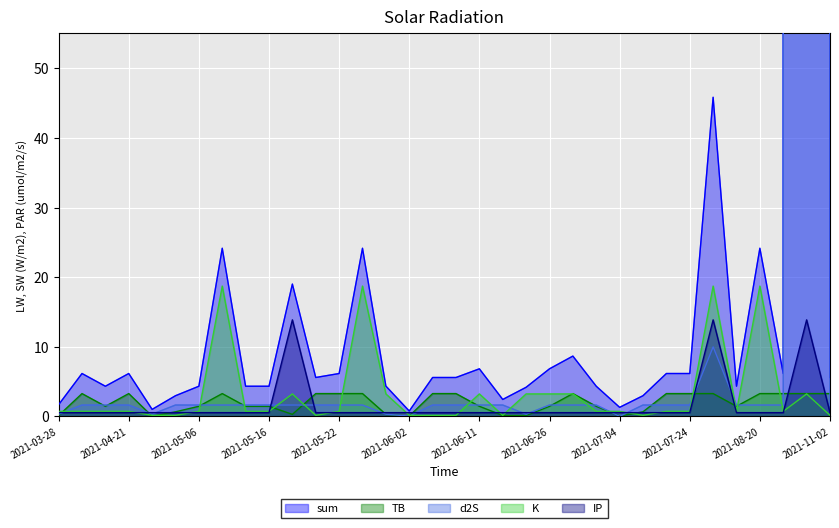

In d2S, how many points are higher than both neighbors (excluding endpoints)?

2